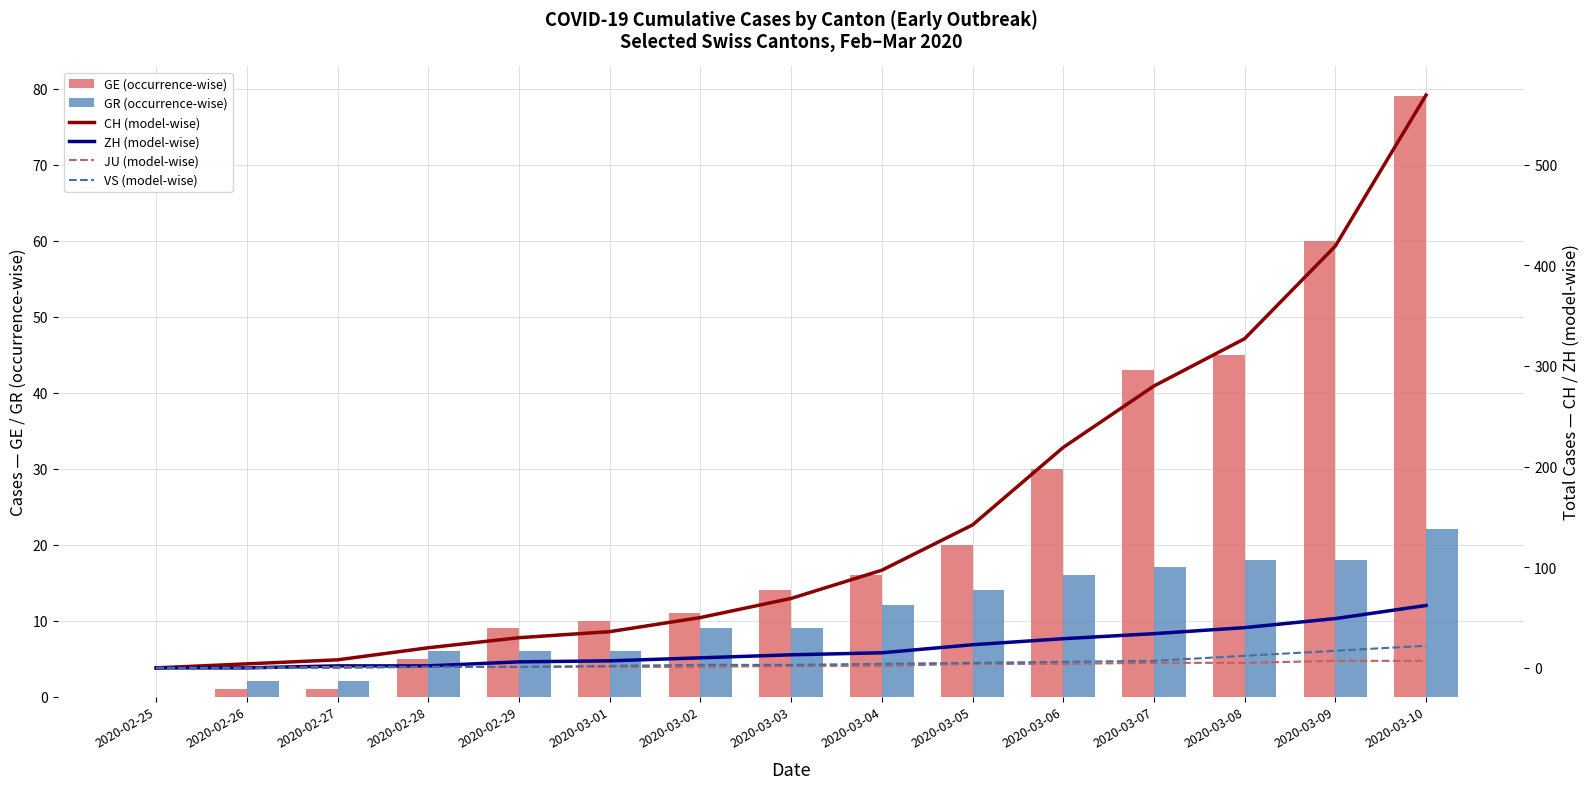

Which series has the largest range (max minus min)?

CH (model-wise)